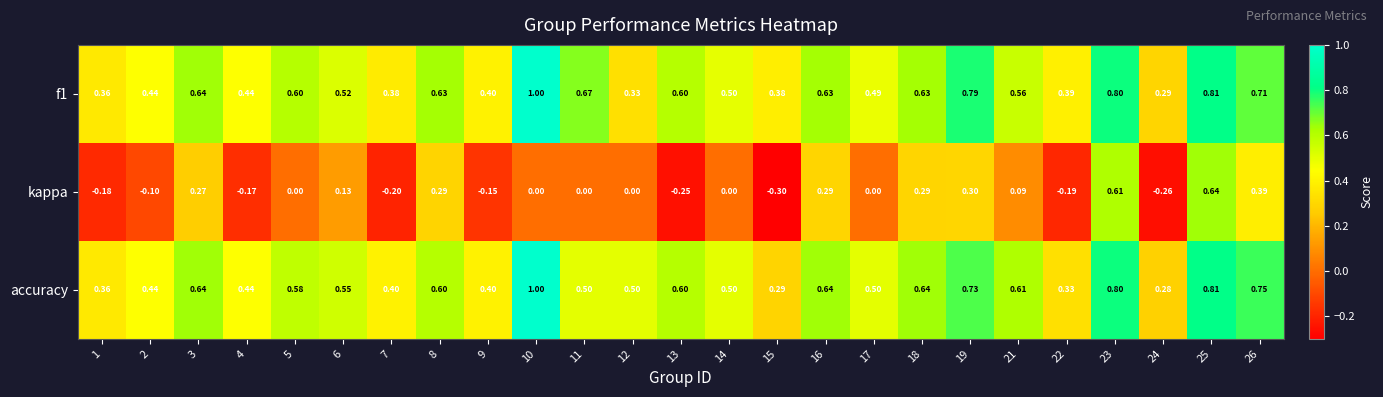

Which series has the widest spread of values?

kappa